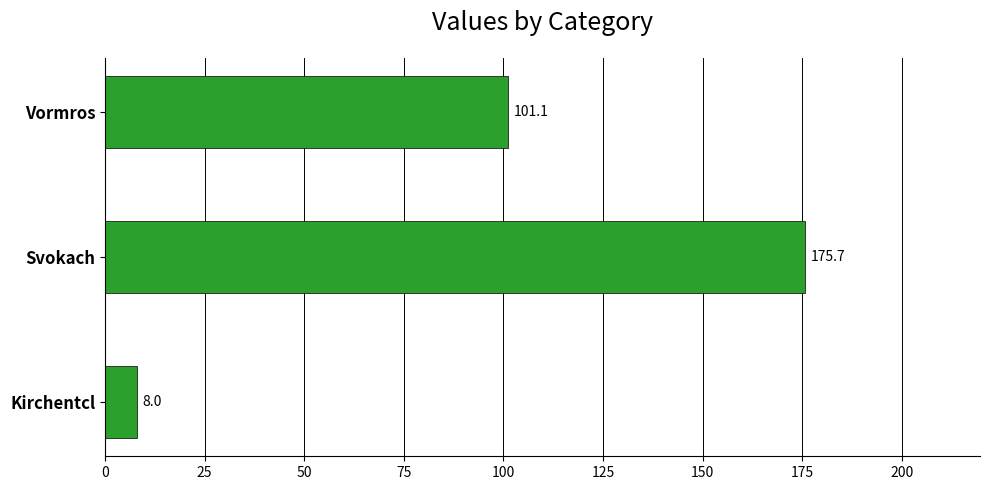

How many data points are less than 101?

1